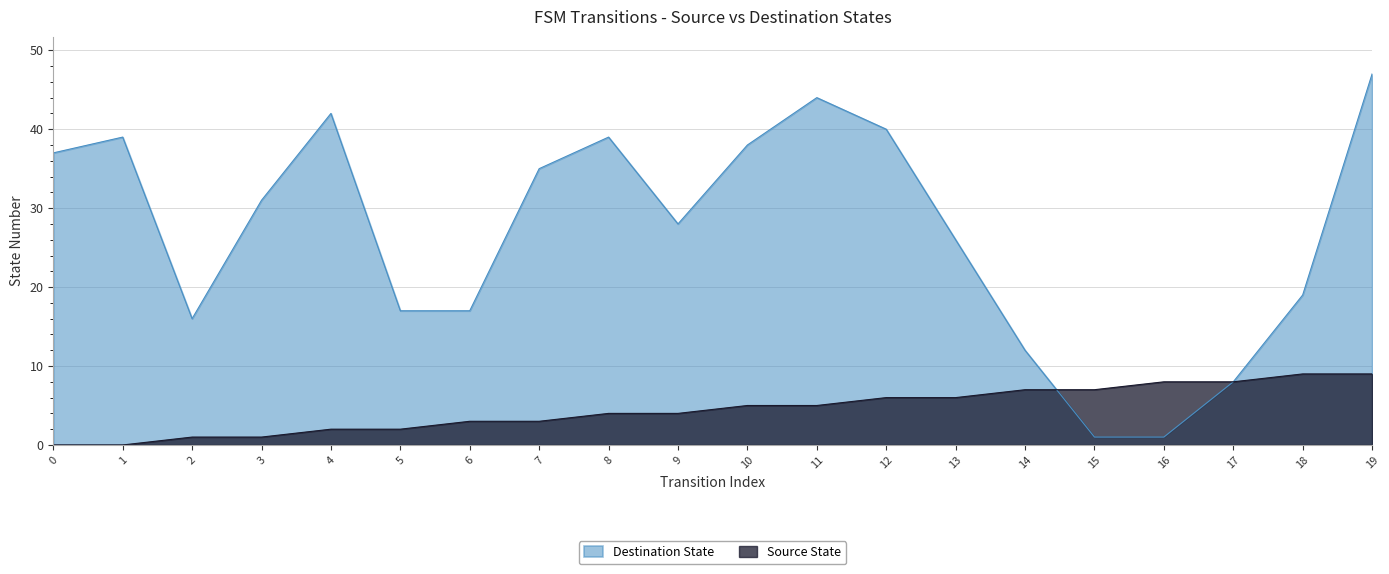

Rank the categories by Destination State value from lowest to highest.

15, 16, 17, 14, 2, 5, 6, 18, 13, 9, 3, 7, 0, 10, 1, 8, 12, 4, 11, 19